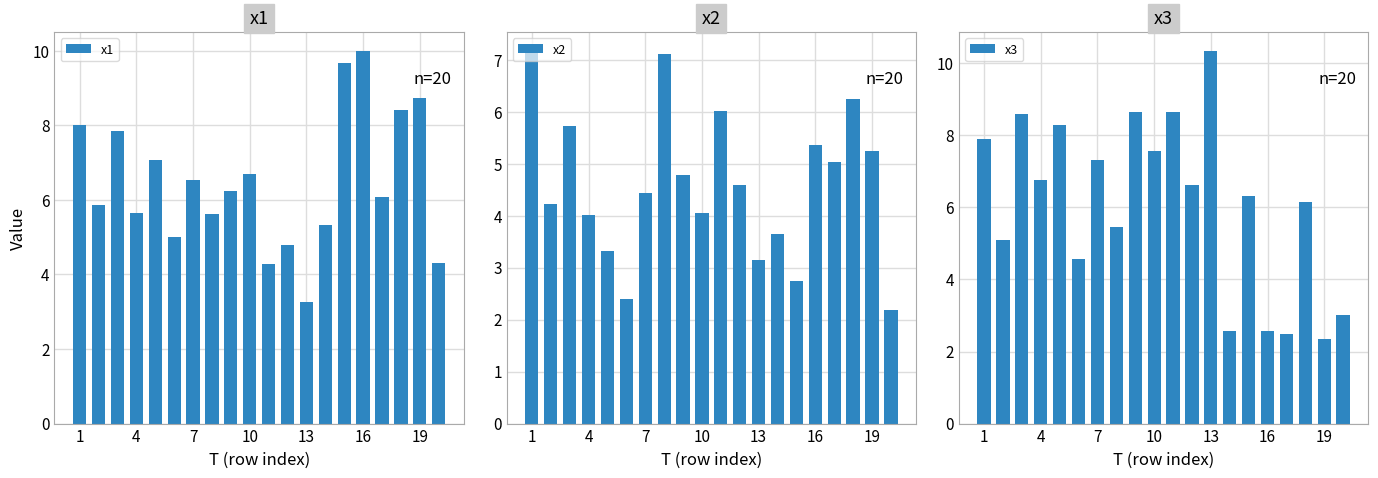

What is the difference between the second highest and second lowest values in the x1 series?

5.4